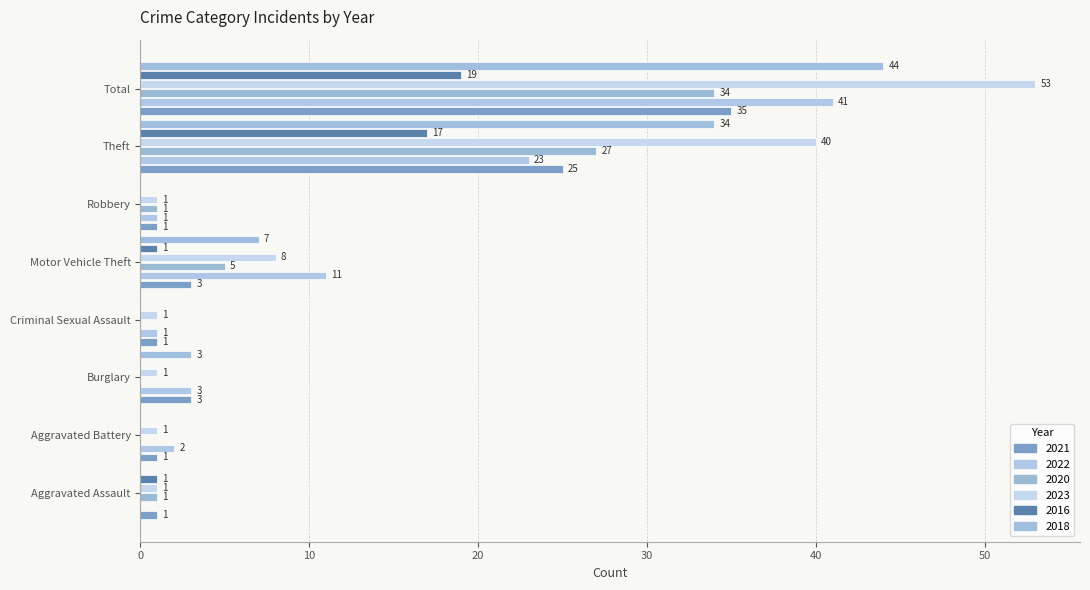

How many series are shown in this chart?

6